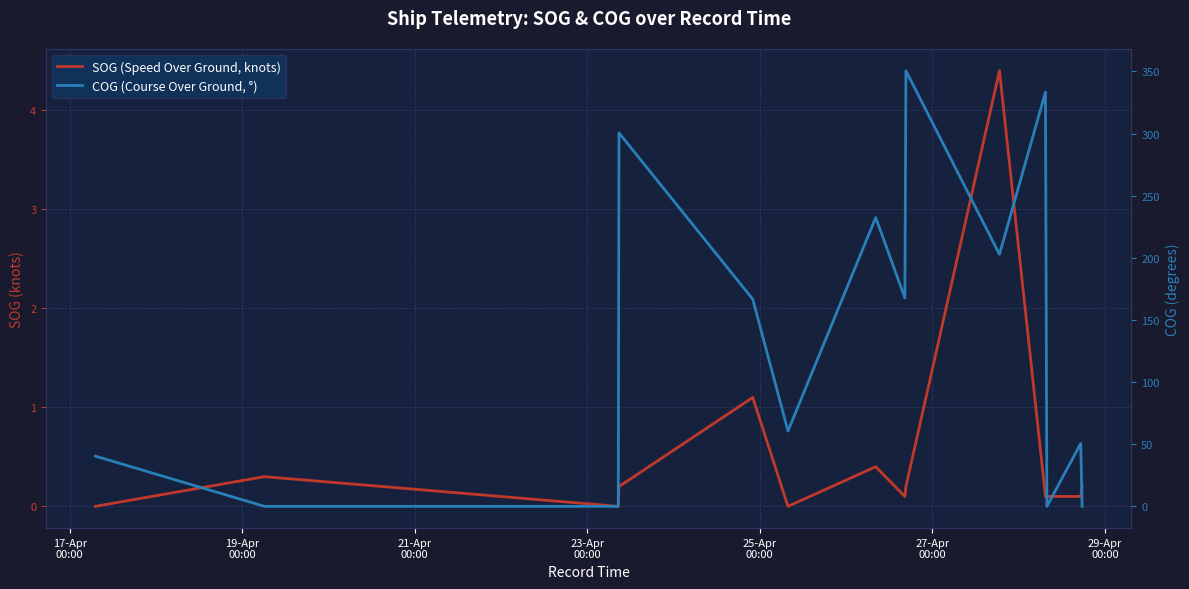

How many data points in SOG (Speed Over Ground, knots) are above 0?

29